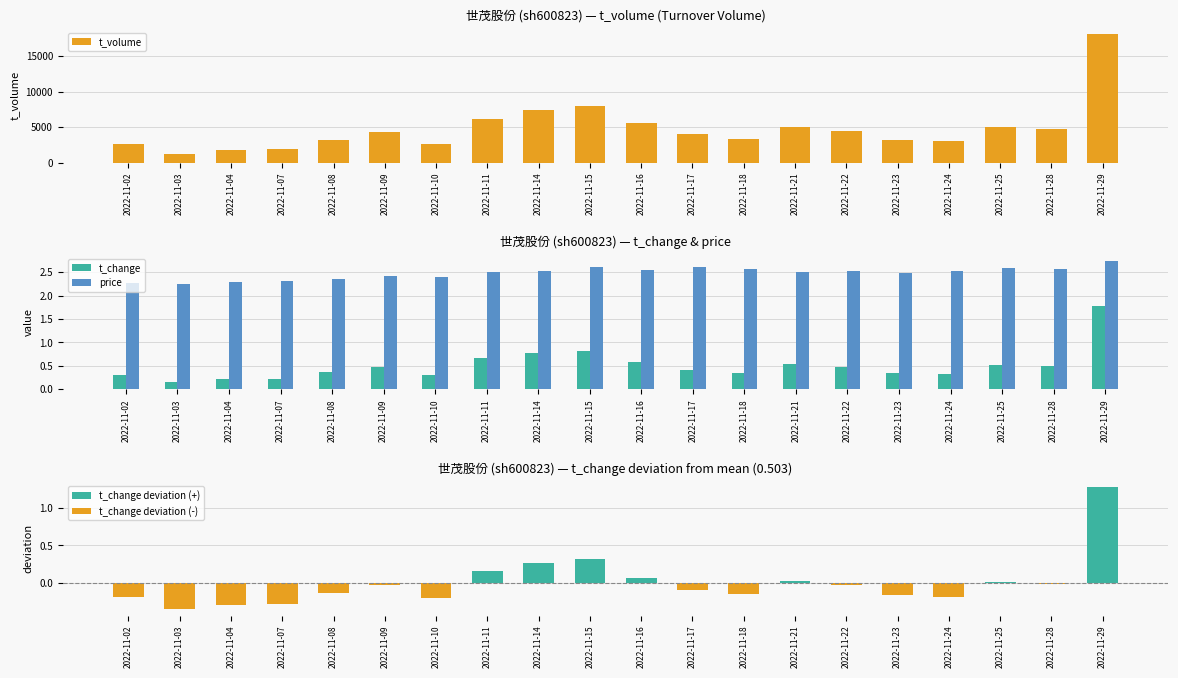

What is the lowest value of the t_volume series?

1262